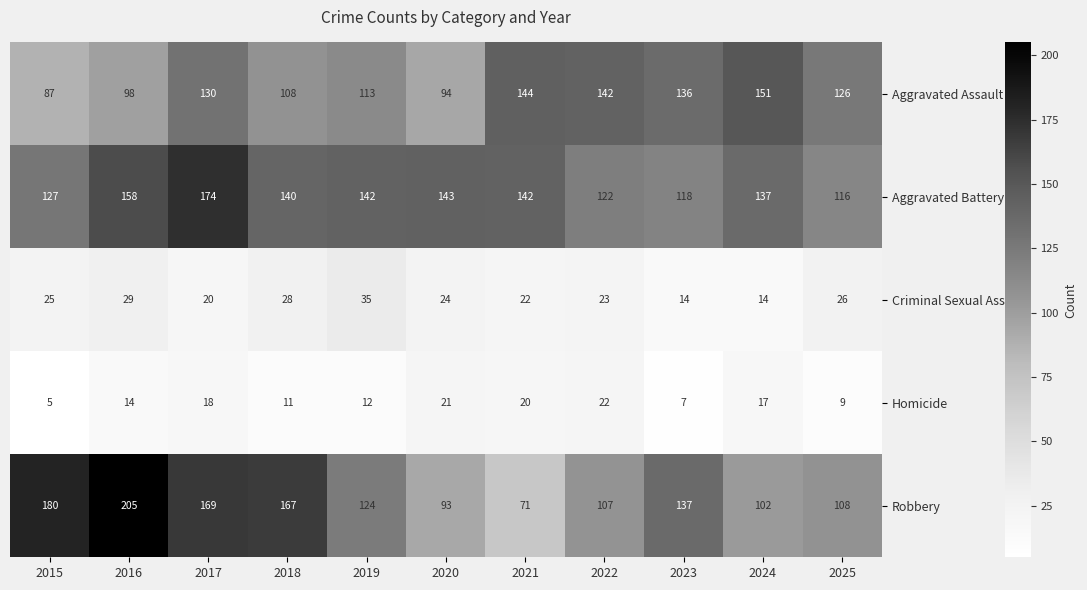

What is the average value of the Aggravated Battery series?

138